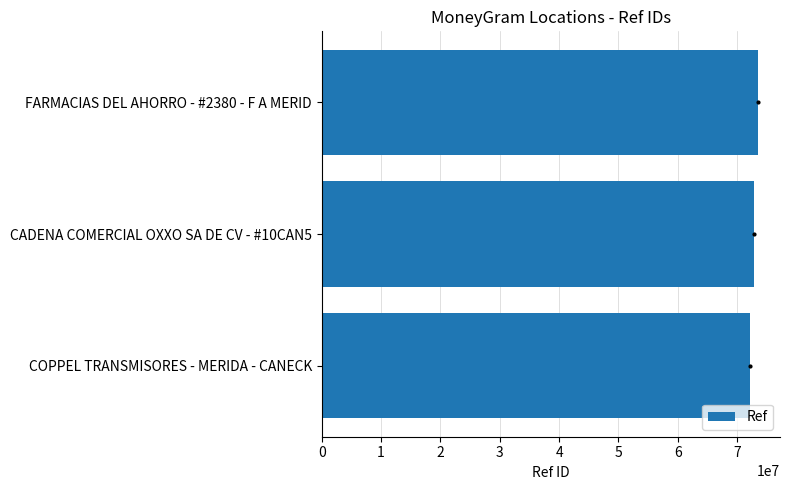

Approximately how many times larger is the value at CADENA COMERCIAL OXXO SA DE CV - #10CAN5 compared to COPPEL TRANSMISORES - MERIDA - CANECK?

1.0